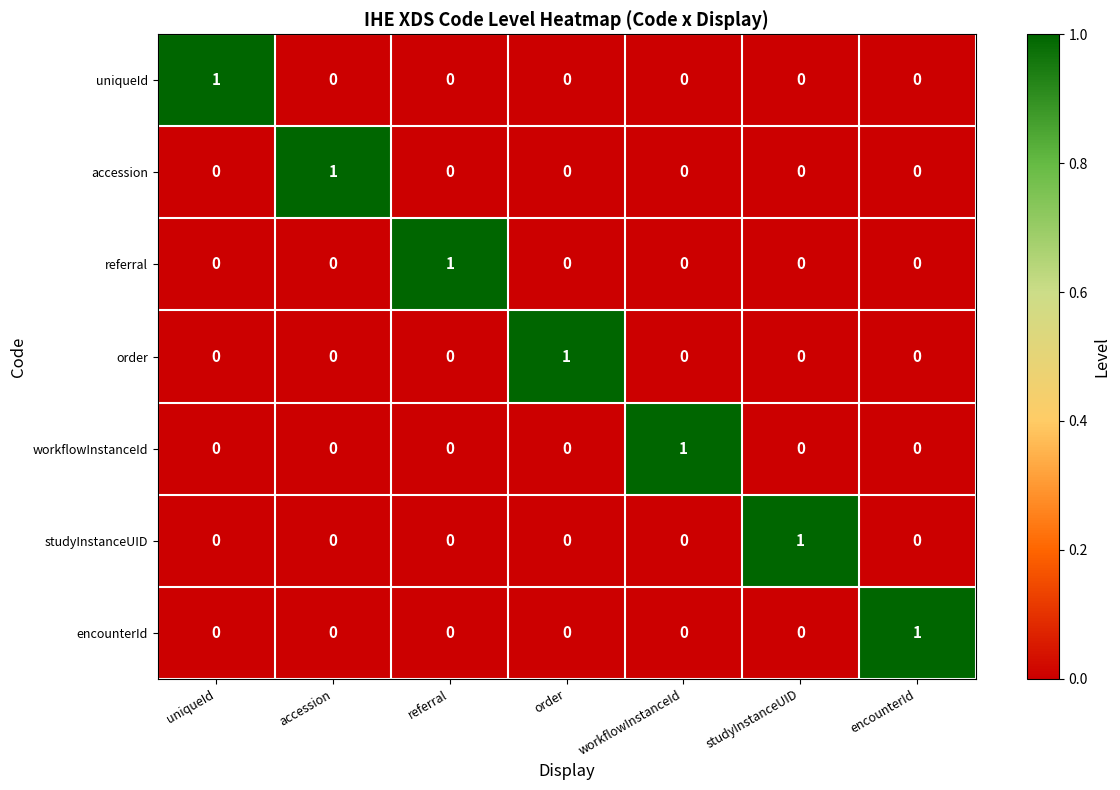

The value of referral at workflowInstanceId is 1. True or false?

False